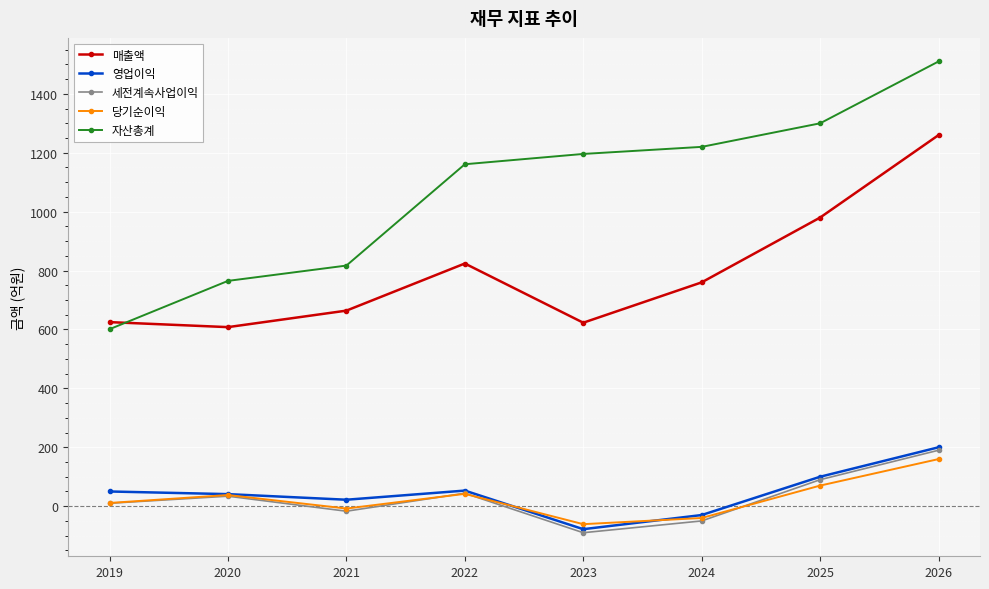

What is the total value across all series at 2026?

3320